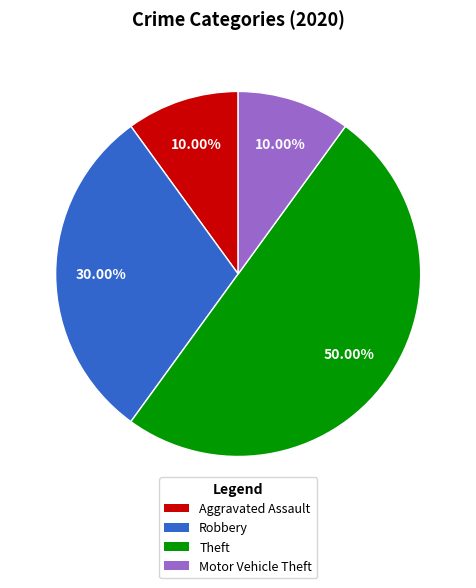

Is it true that Robbery is 30% of the pie?

True